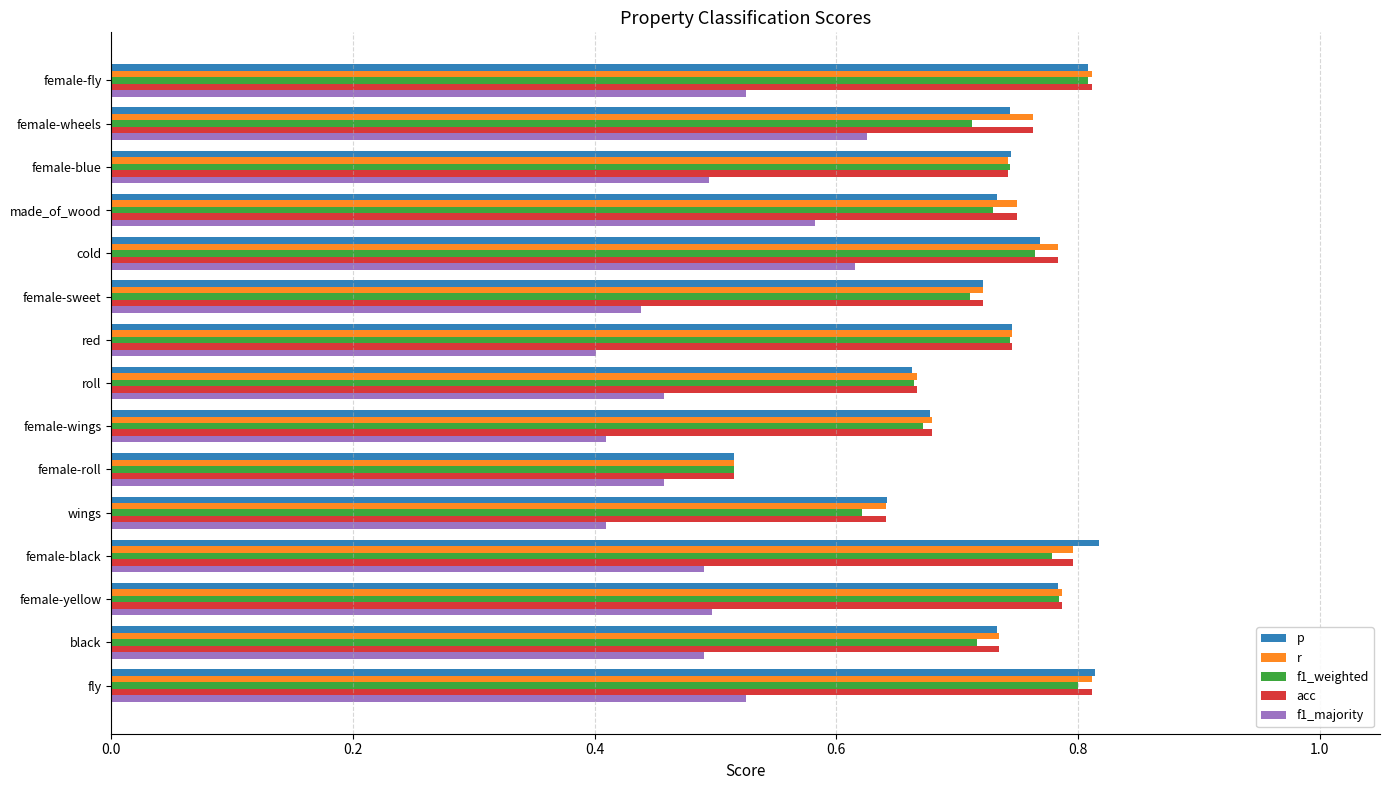

Which category has the lowest value in the r series?

female-roll